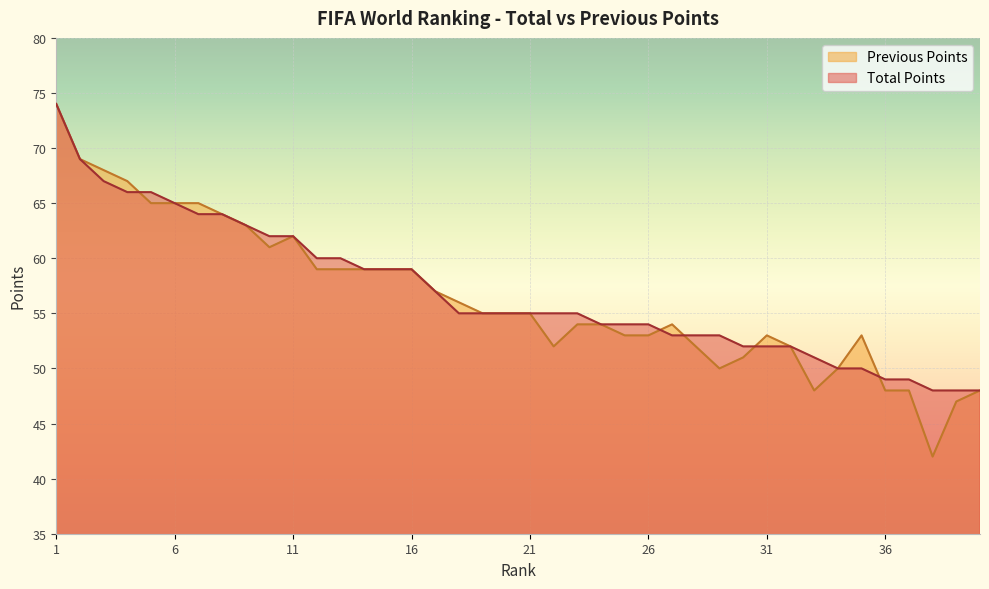

What is the minimum value for Total Points?

48